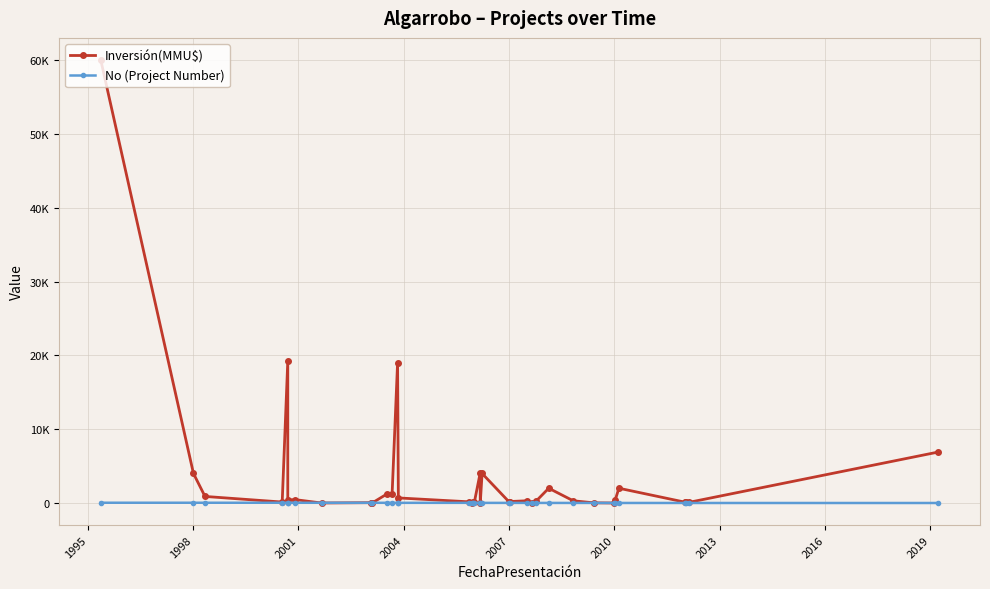

Which series has the largest total across all categories?

Inversión(MMU$)